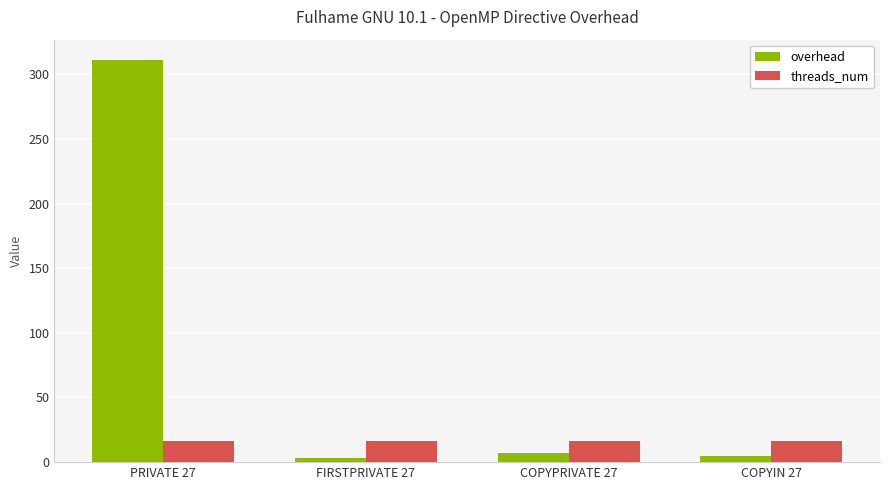

Rank the series at PRIVATE 27 from lowest to highest value.

threads_num, overhead